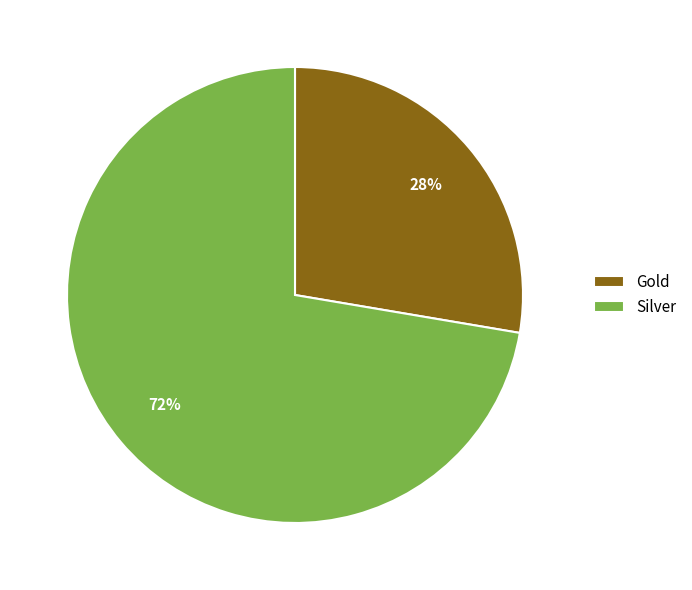

How many slices are in this pie chart?

2